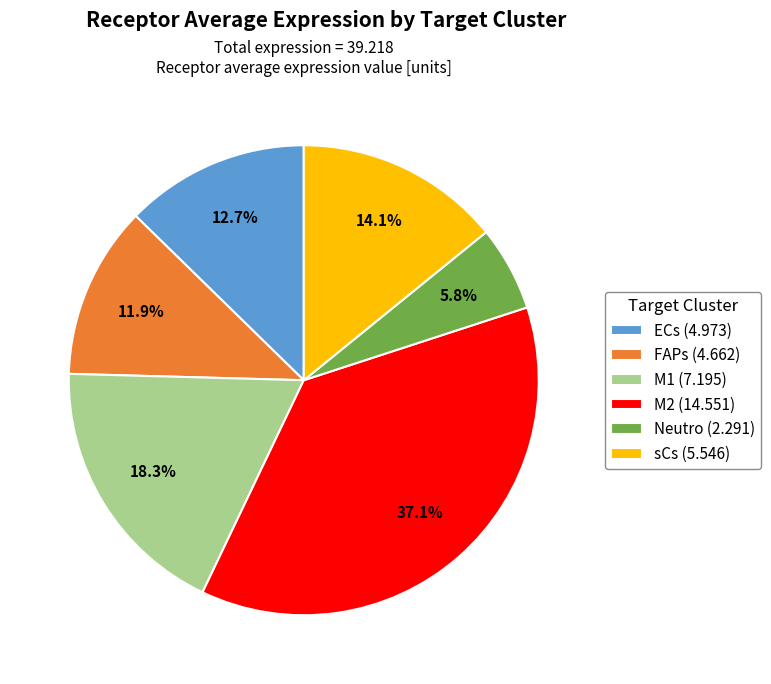

What is the total percentage of FAPs and ECs?

24.6%